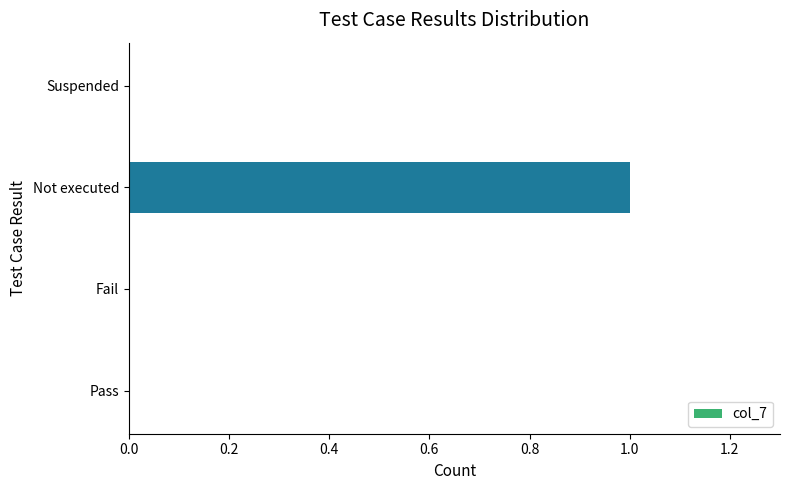

Reading bottom to top, transcribe all the data shown in this chart.

Pass=0	Fail=0	Not executed=1	Suspended=0